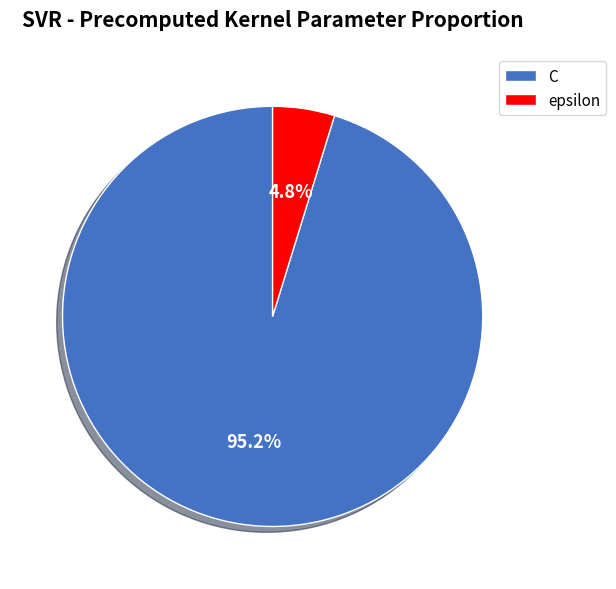

Do C and epsilon together represent more than half of the pie?

Yes